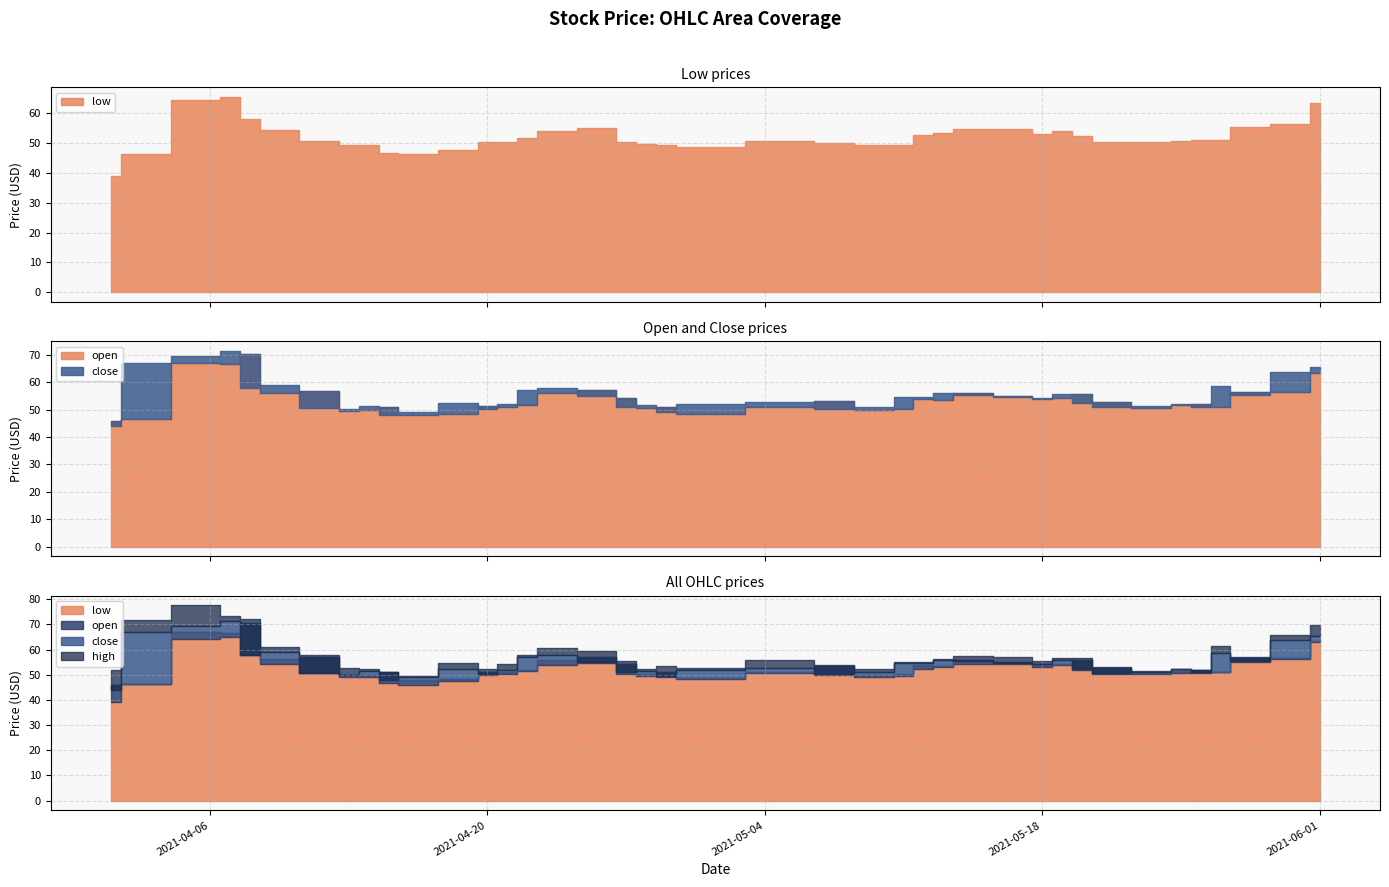

List the labels in order of low value, smallest first.

0, 10, 1, 9, 11, 20, 7, 23, 19, 8, 24, 18, 22, 12, 17, 33, 32, 13, 34, 6, 21, 35, 36, 14, 31, 25, 29, 26, 30, 15, 5, 28, 27, 16, 37, 38, 4, 39, 2, 3